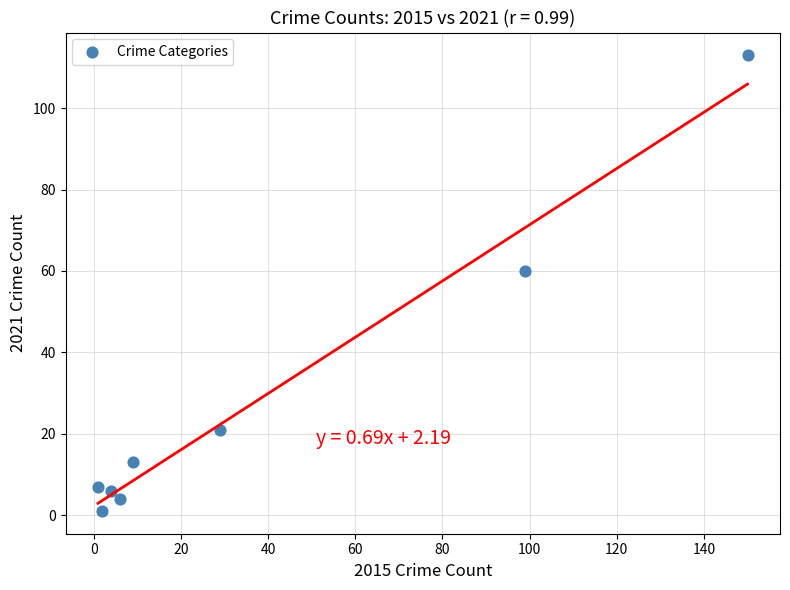

What Y value in the scatter plot is closest to 57?

60